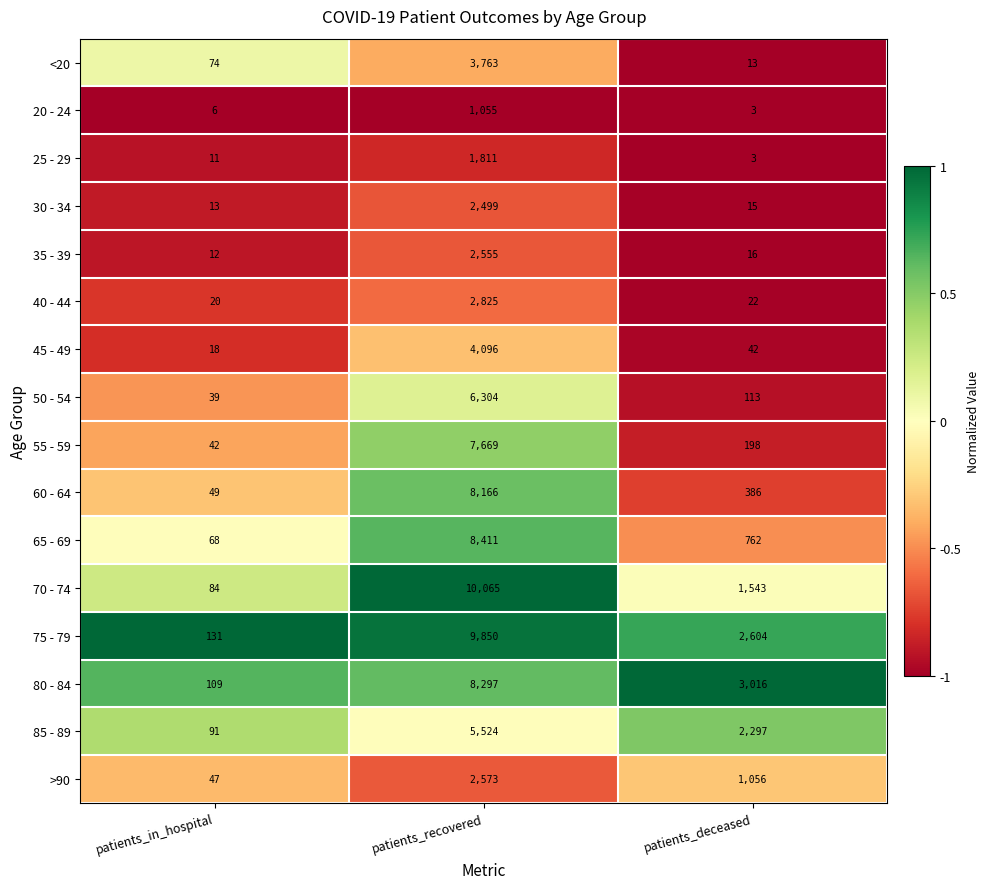

Count the number of categories in the chart.

3